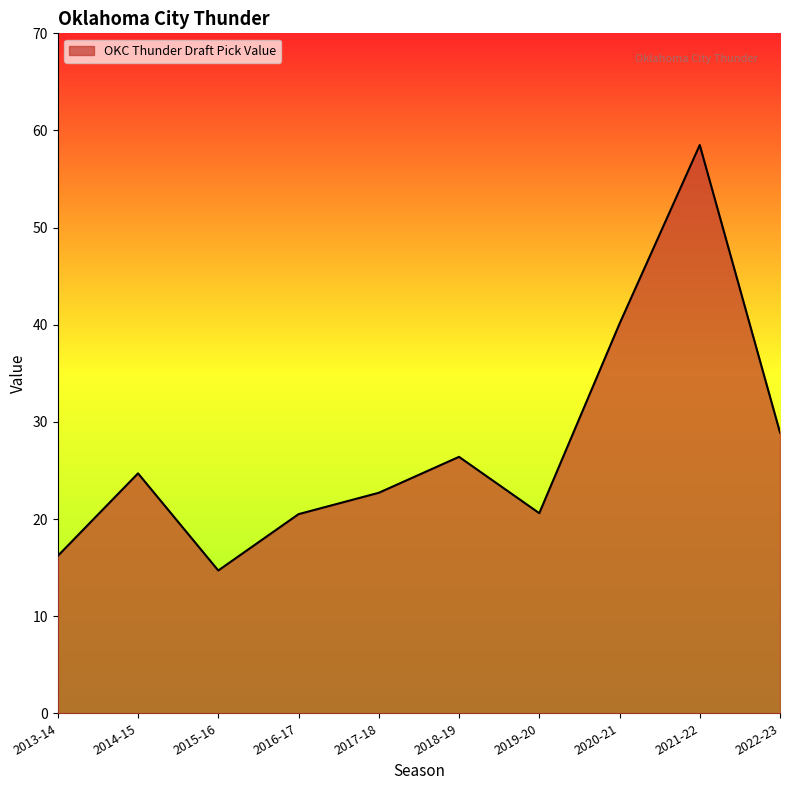

What is the ratio of the value at 2020-21 to the value at 2022-23?

1.4